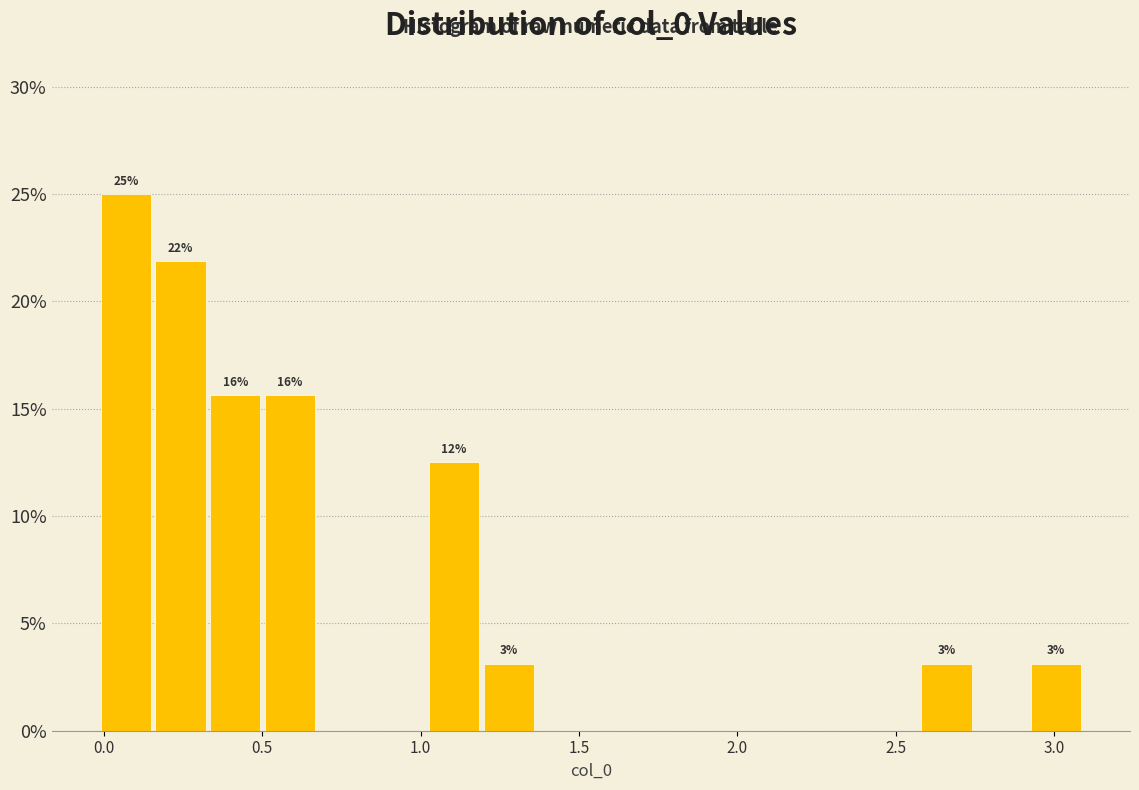

Around what value on the x-axis is the tallest bar? Give the approximate position of its centre, as read against the axis.

0.05